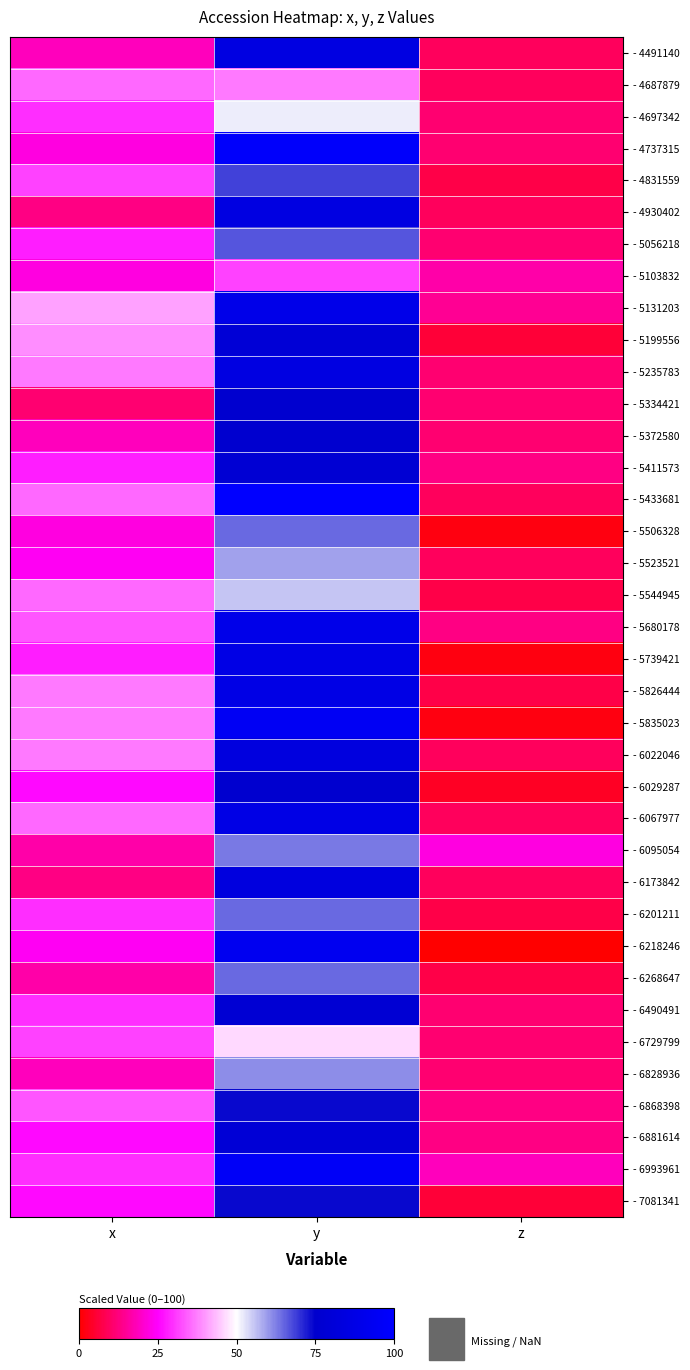

At which category is the sum across all series the highest?

y